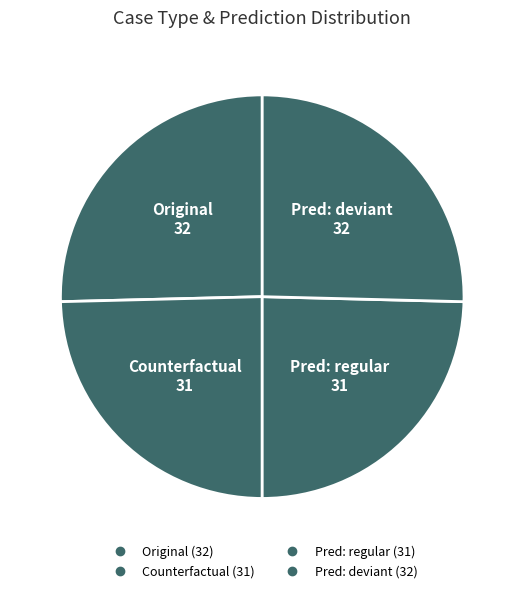

Count the number of slices in the pie.

4